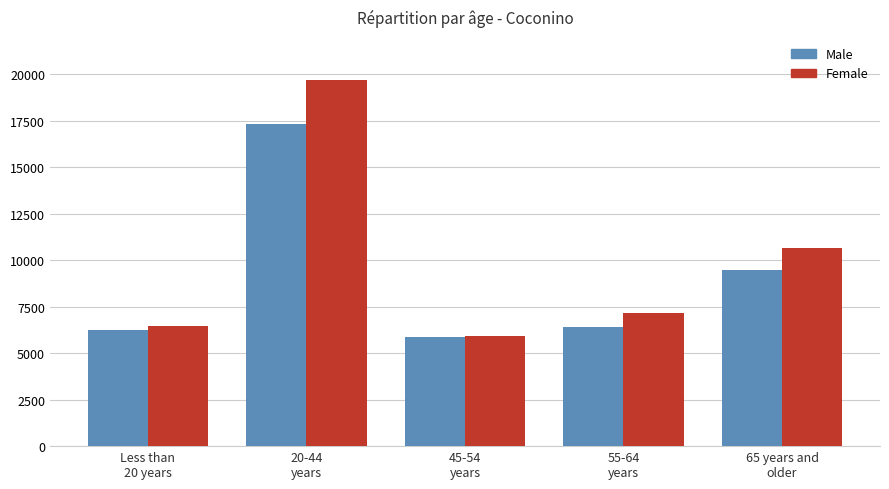

At which category is the sum across all series the highest?

20-44
years